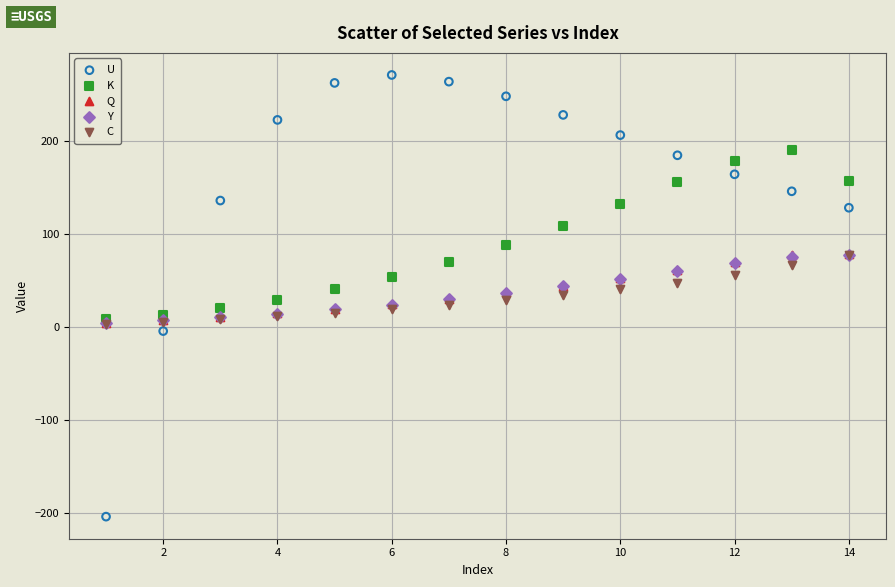

Which series contains the highest Y value?

U